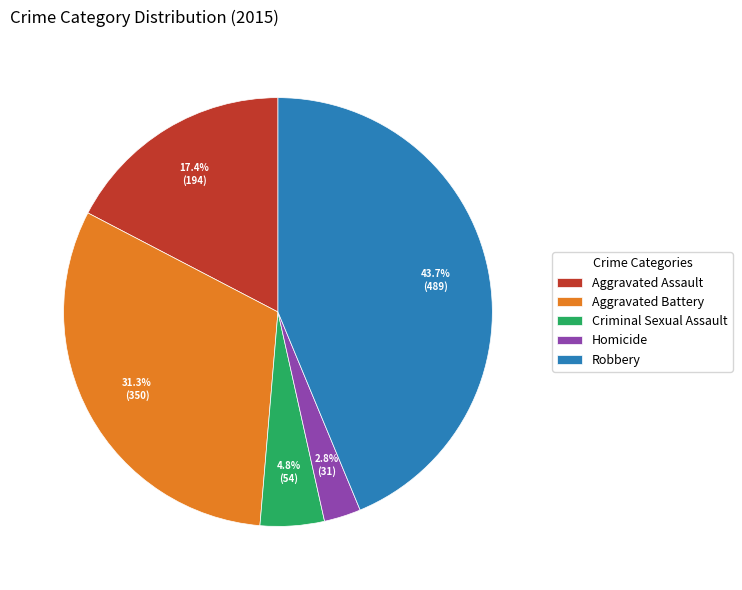

Is Homicide the majority of the pie?

No